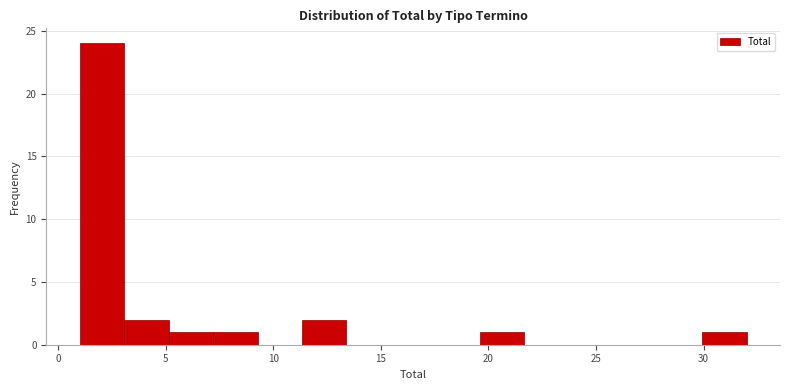

Reading left to right, transcribe this chart: for each bar, give the range it covers on the x-axis and its height. Neither the bar edges nor the heights are printed on the chart, so give them approximately, as read against the axes.

1.0 to 3.0: 24
3.0 to 5.0: 2
5.0 to 7.0: 1
7.0 to 9.5: 1
9.5 to 11.5: 0
11.5 to 13.5: 2
13.5 to 15.5: 0
15.5 to 17.5: 0
17.5 to 19.5: 0
19.5 to 21.5: 1
21.5 to 23.5: 0
23.5 to 26.0: 0
26.0 to 28.0: 0
28.0 to 30.0: 0
30.0 to 32.0: 1